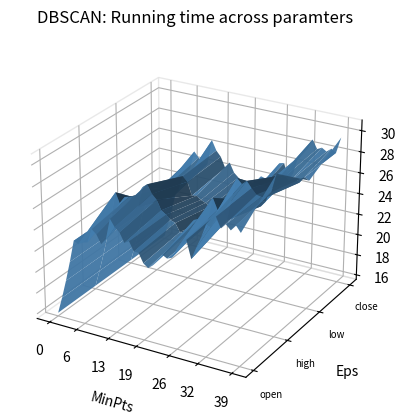

Reading left to right, extract all data points from this chart.

close: 15.9	17.4	19.2	21.1	23.2	23.8	23.3	25.1	24.6	24.0	24.2	26.6	25.7	25.2	24.2	24.8	23.9	23.5	23.2	22.4	22.9	23.4	24.2	24.0	24.0	24.7	25.8	25.9	24.4	25.1	26.8	27.2	27.8	28.8	28.0	28.2	27.9	28.3	28.0	29.6
open: 15.9	17.4	19.2	21.1	23.2	23.0	23.3	23.4	24.8	24.4	23.6	24.0	26.1	25.5	25.1	24.2	24.5	23.7	23.6	22.8	22.5	22.8	23.4	24.0	23.8	24.0	24.9	25.5	25.9	24.3	25.4	26.5	27.8	27.6	28.7	27.7	28.2	27.8	28.4	27.8
high: 15.9	17.4	19.2	21.1	23.2	25.5	24.4	25.2	25.4	25.5	24.6	26.6	27.0	26.2	25.7	24.8	24.5	24.1	24.0	23.2	23.2	23.5	24.7	24.9	24.1	24.9	27.2	26.1	26.3	25.4	27.6	29.5	29.0	29.4	28.9	28.4	28.3	28.4	28.9	30.7
low: 15.9	17.4	19.2	21.1	22.3	22.2	22.8	23.4	23.9	24.0	23.3	24.0	25.4	25.0	23.8	23.9	23.6	23.4	23.1	22.3	22.4	22.8	23.1	23.7	23.7	23.9	24.6	24.8	24.3	24.3	24.9	26.3	27.5	27.6	27.7	27.3	27.8	27.4	28.0	27.8